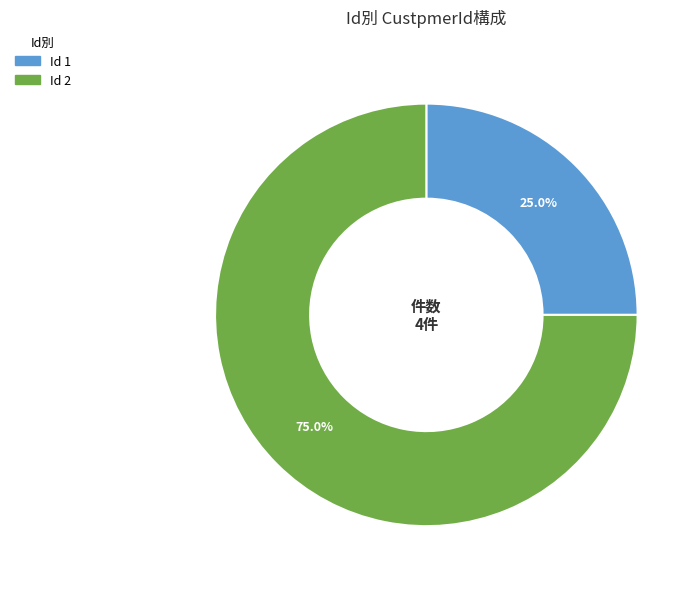

Does any single category account for the majority?

Yes